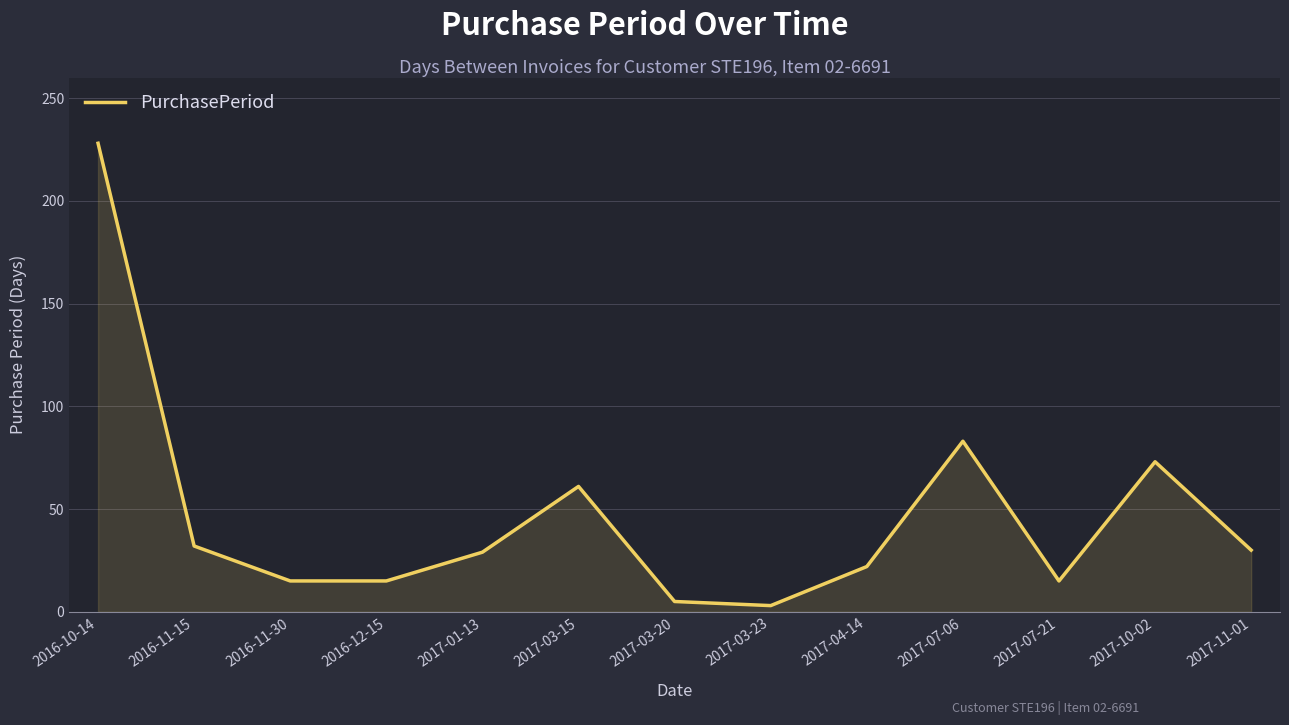

What is the sum of the values at 2017-03-20 and 2016-10-14?

233